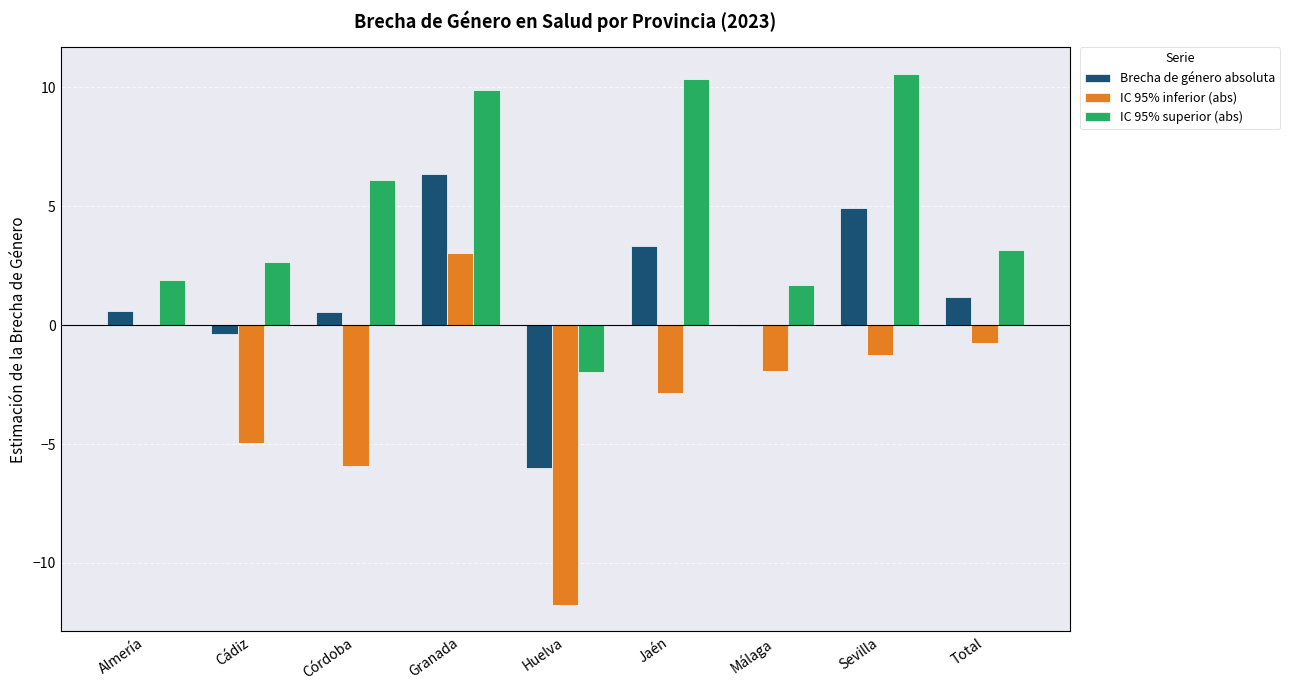

What is the total value across all series at Sevilla?

14.2